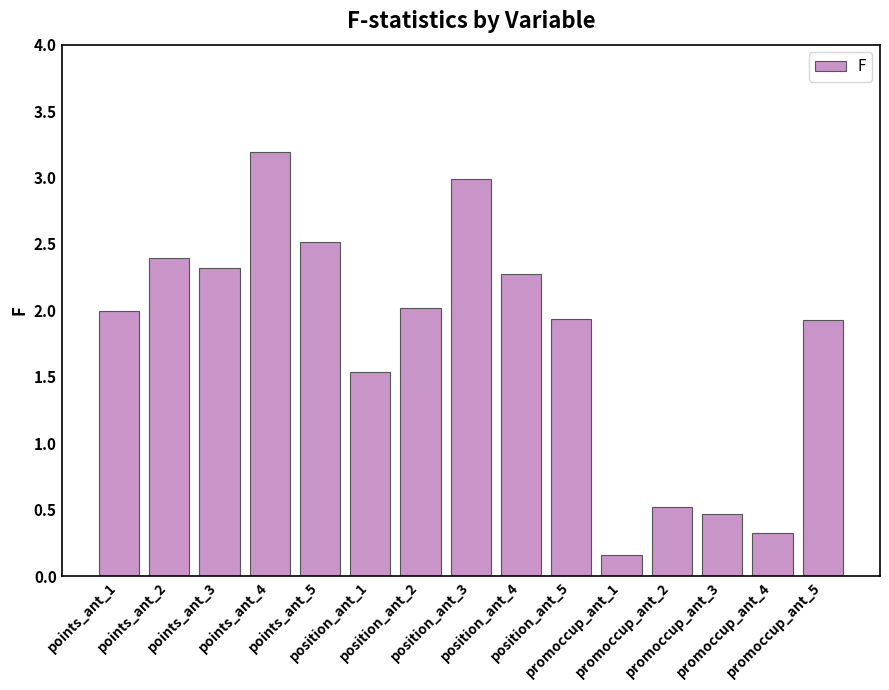

What is the label of the 3rd bar from the right?

promoccup_ant_3